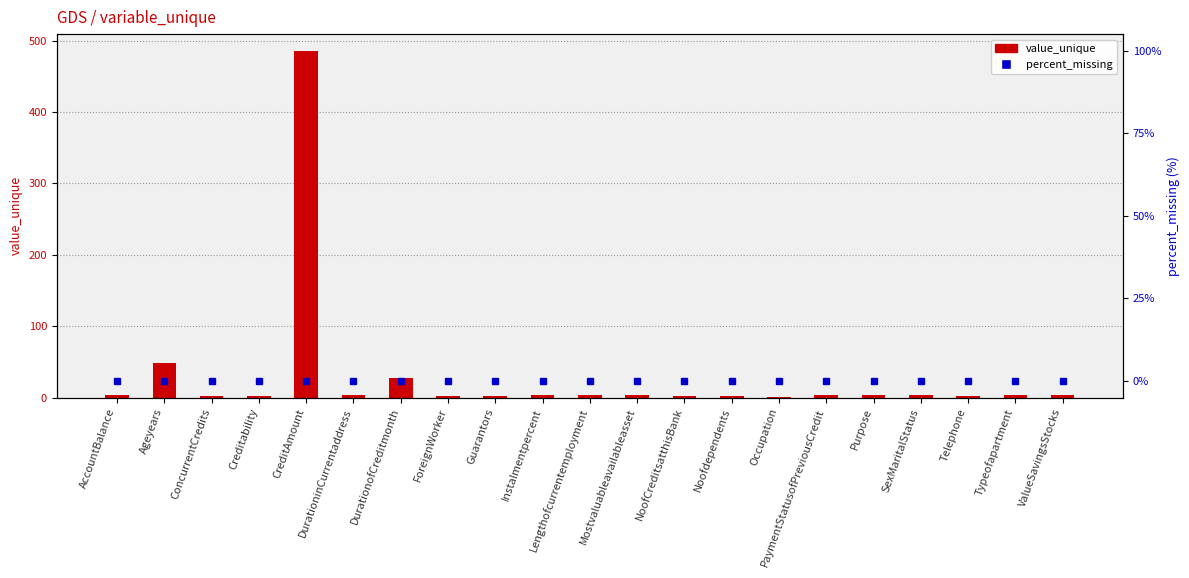

Rank the series by their average value, from lowest to highest.

percent_missing, value_unique